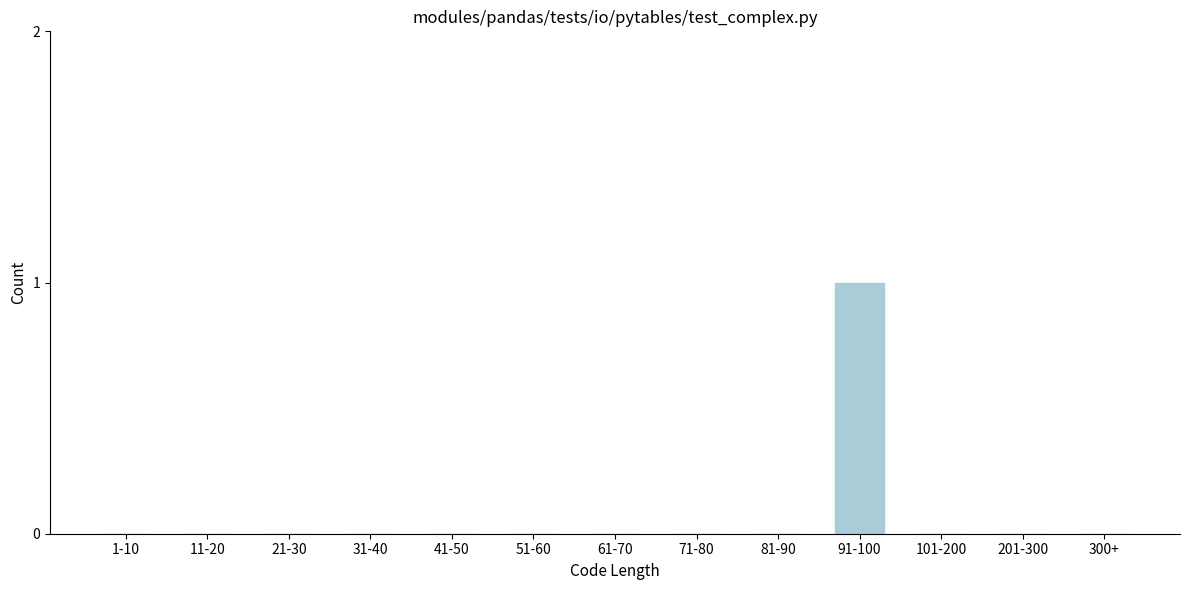

Reading right to left, what are all the values shown in this chart?

300+=0	201-300=0	101-200=0	91-100=1	81-90=0	71-80=0	61-70=0	51-60=0	41-50=0	31-40=0	21-30=0	11-20=0	1-10=0